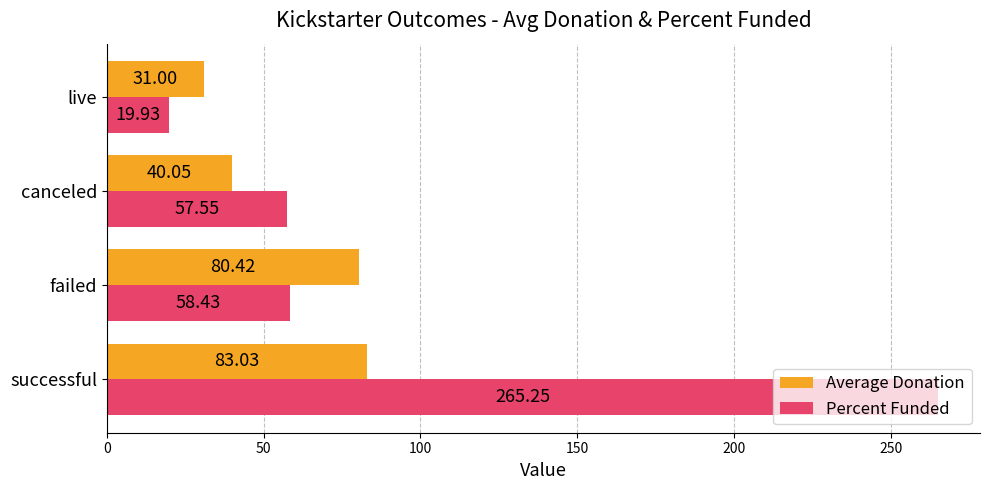

At how many categories does at least one series exceed 36?

3